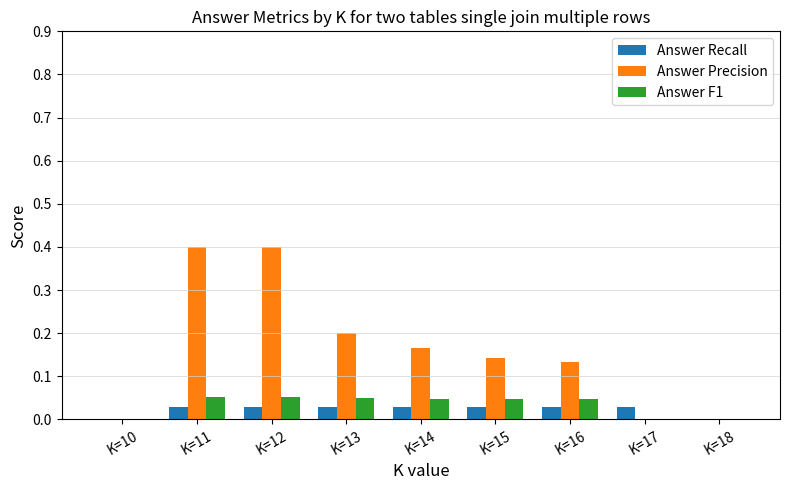

The Answer Recall series shows 0.0 at K=11. True or false?

True